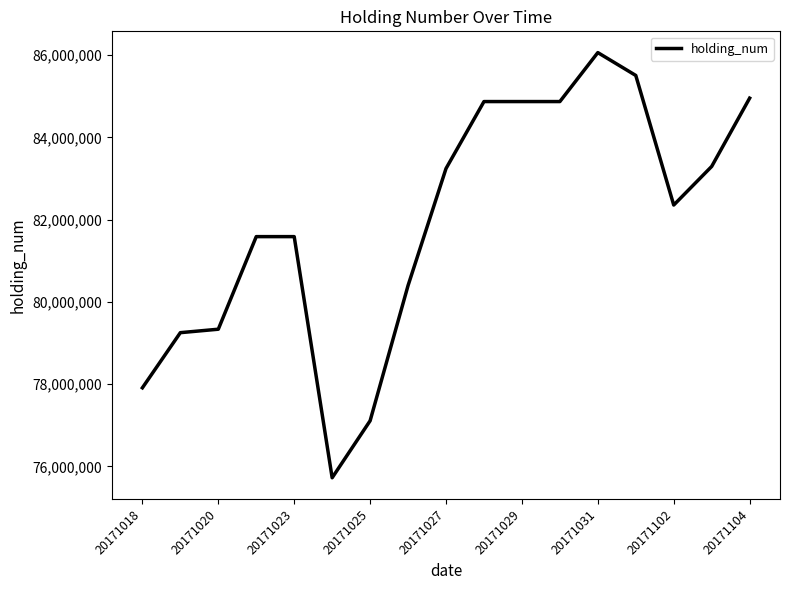

What is the difference between the maximum and minimum values?

10341000